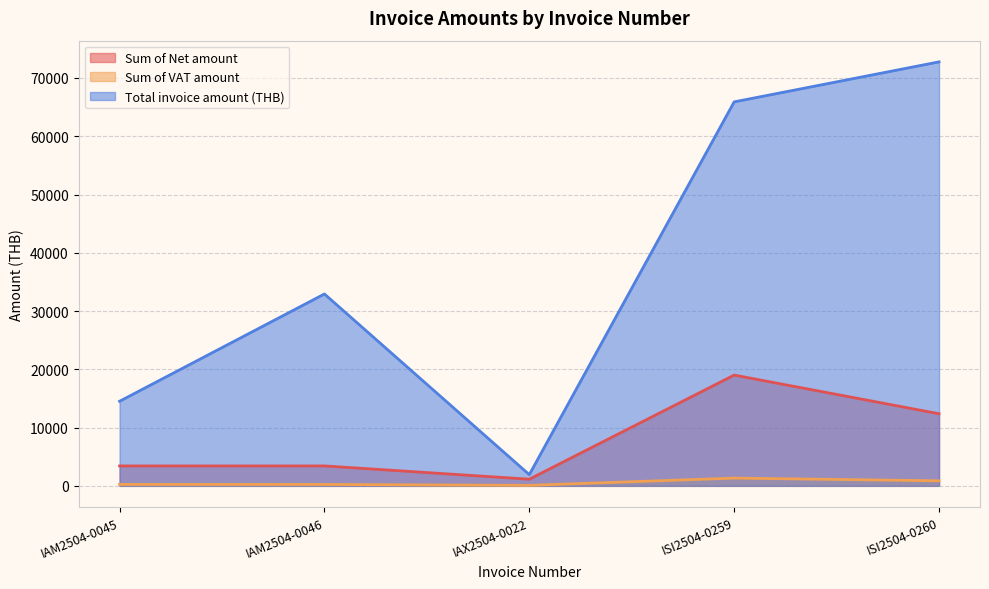

Which series has the widest spread of values?

Total invoice amount (THB)